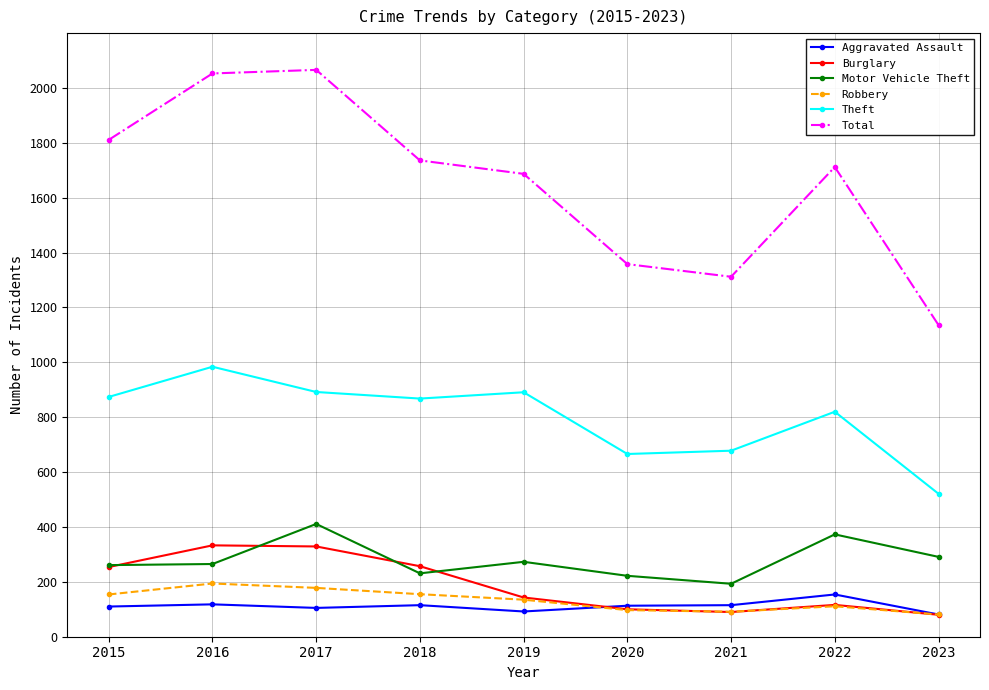

How many lines are shown in the chart?

6